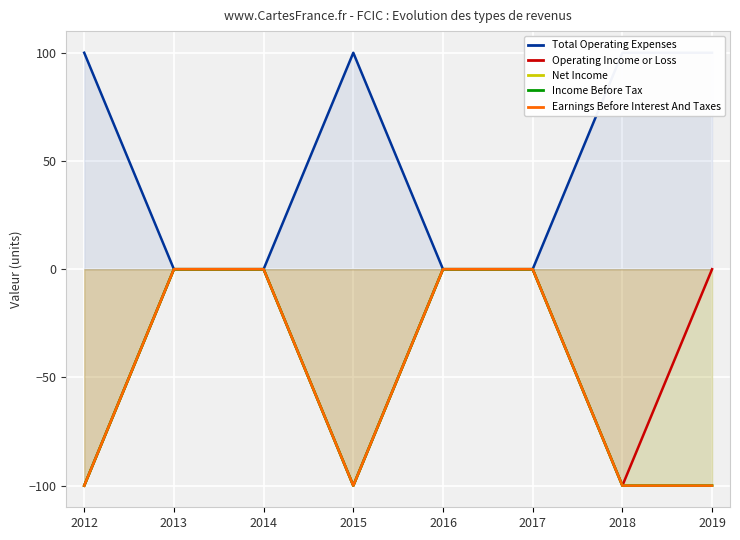

How many Total Operating Expenses values are between 0 and 100?

8